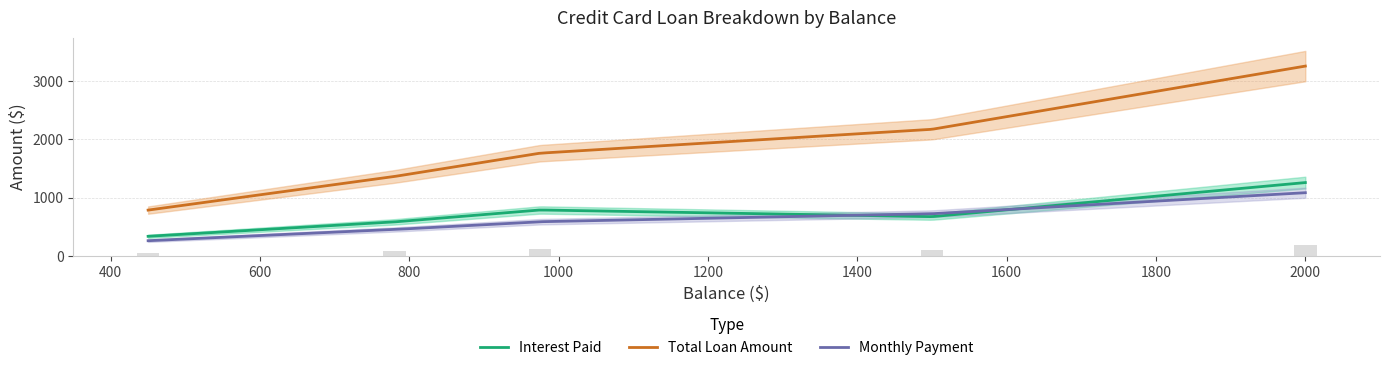

Rank the series by their maximum value, from lowest to highest.

Monthly Payment, Interest Paid, Total Loan Amount